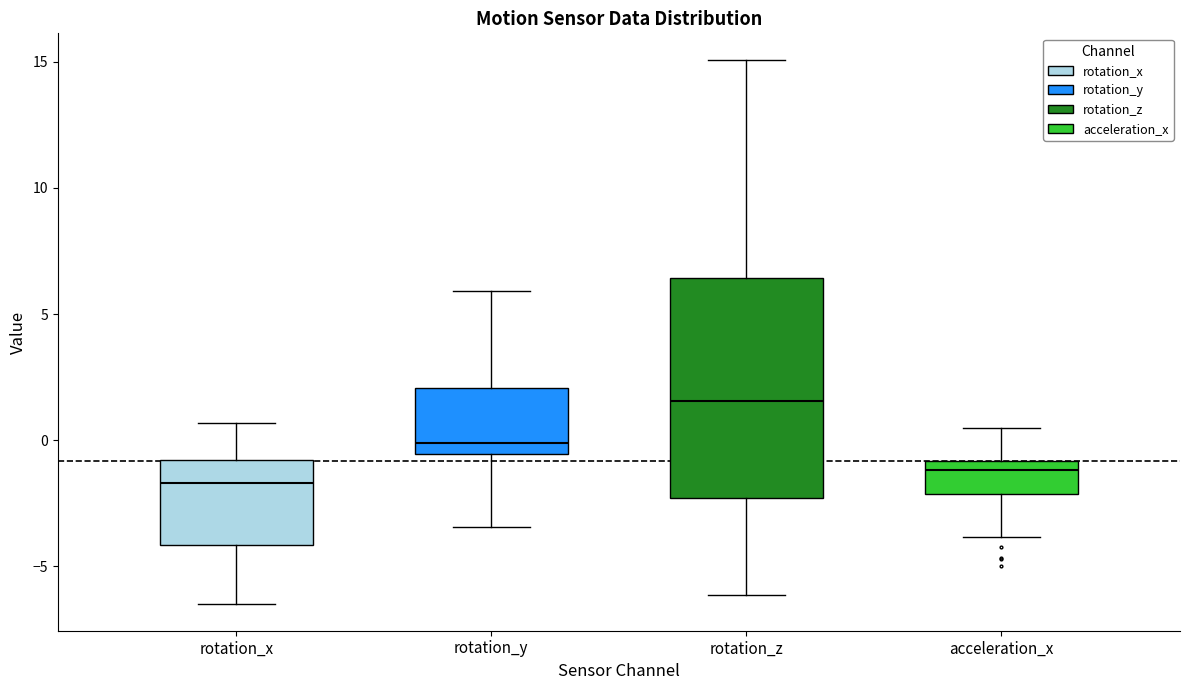

Where is the lower edge of the box for rotation_z on the y-axis? The values are not printed on the chart, so give them approximately, as read against the axis.

-2.5